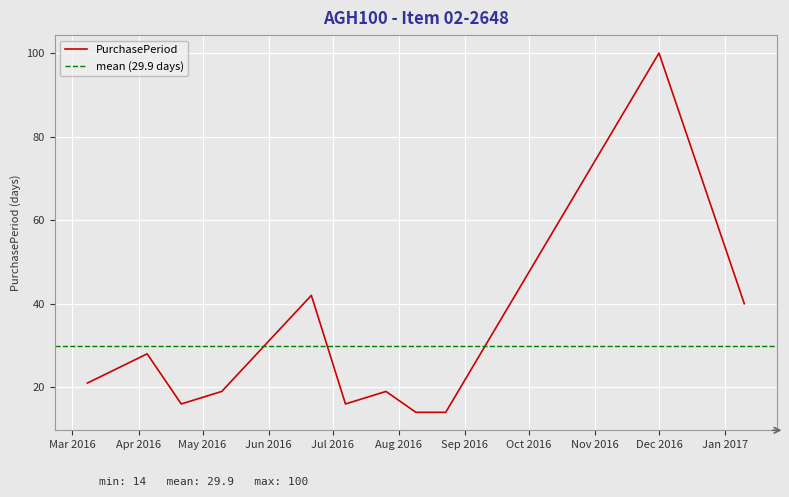

What is the value of the 1st point from the left?

21